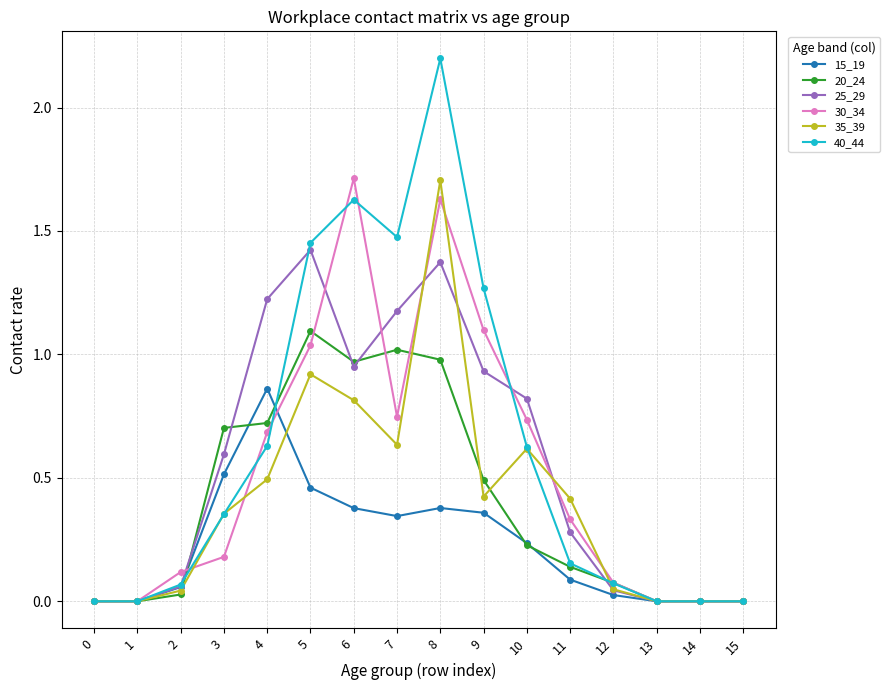

The value of 40_44 at 15 is 1.0. True or false?

False